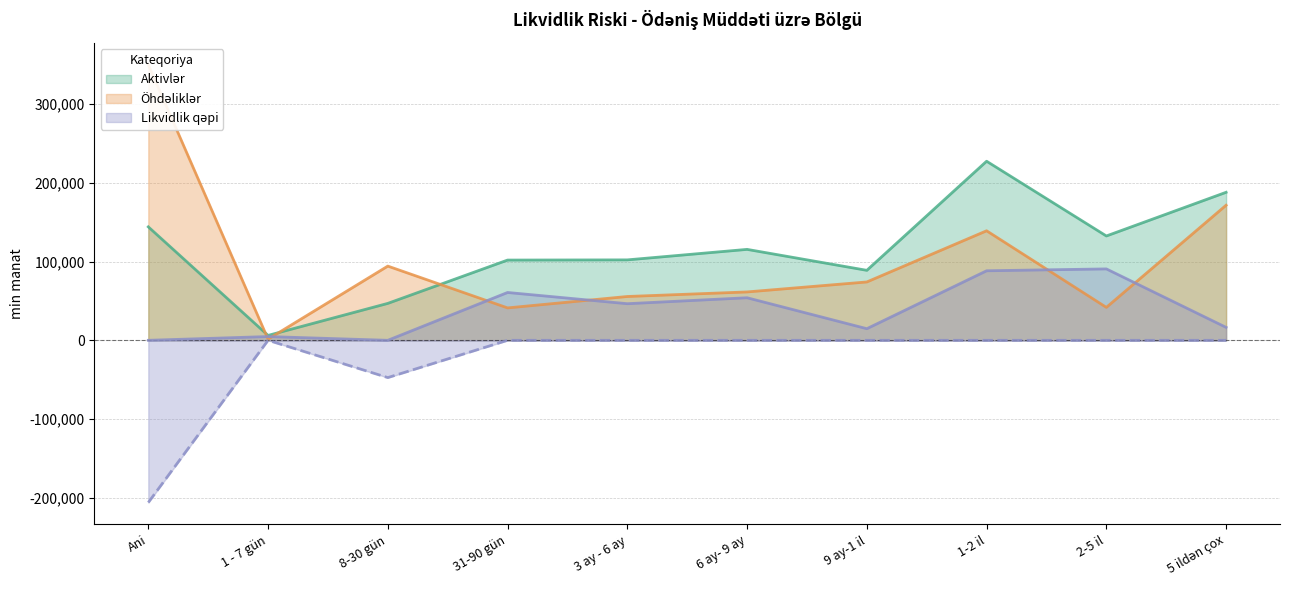

The value of Aktivlər at 8-30 gün is 28137.8. True or false?

False